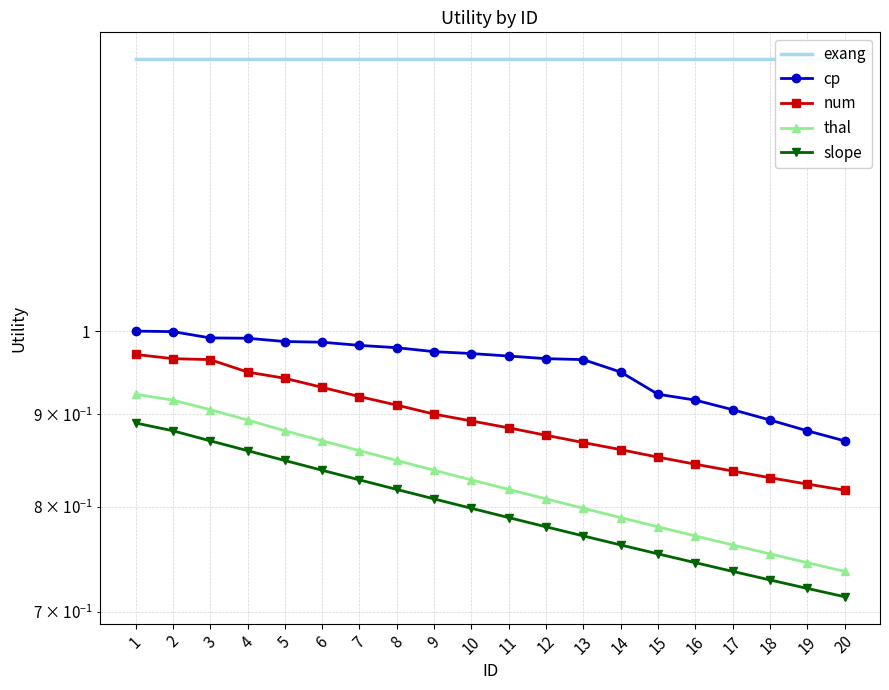

At 17, list the series in order from smallest to largest.

slope, thal, num, cp, exang